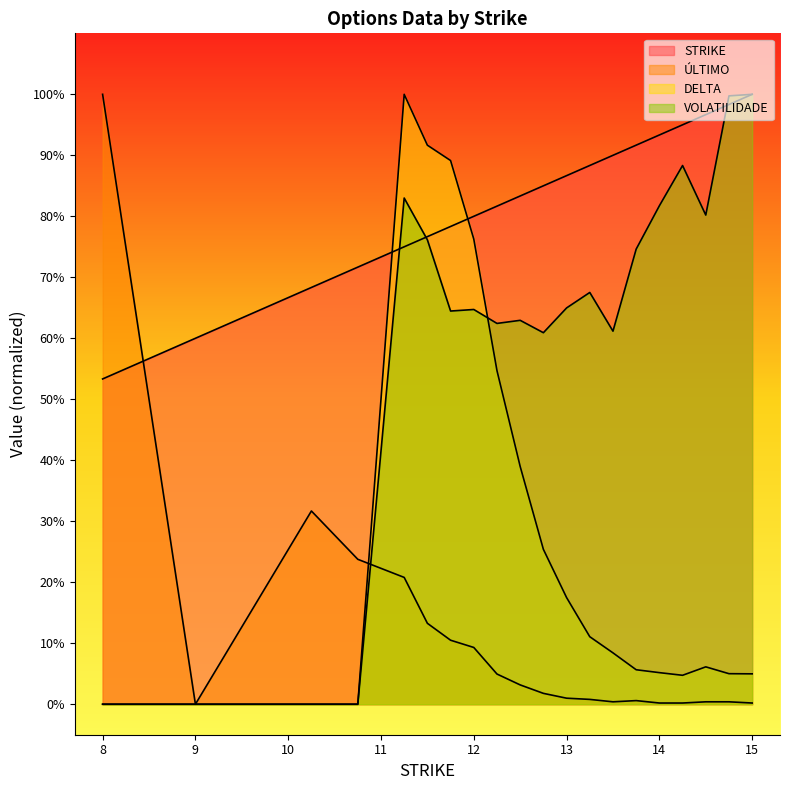

At 14.5, list the series in order from smallest to largest.

ÚLTIMO, DELTA, VOLATILIDADE, STRIKE